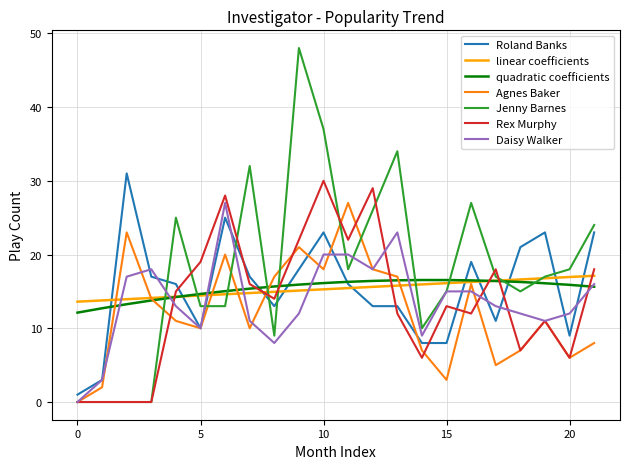

What is the highest value of the Daisy Walker series?

27.0